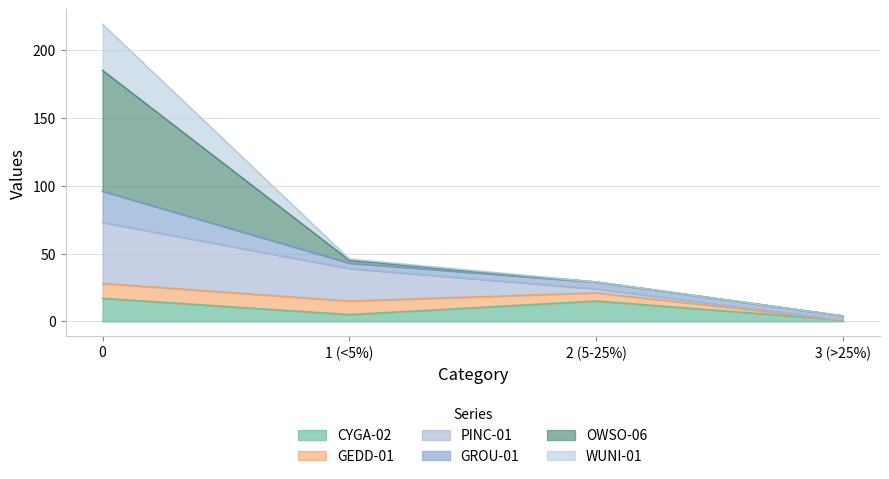

Does the chart have visible grid lines?

Yes